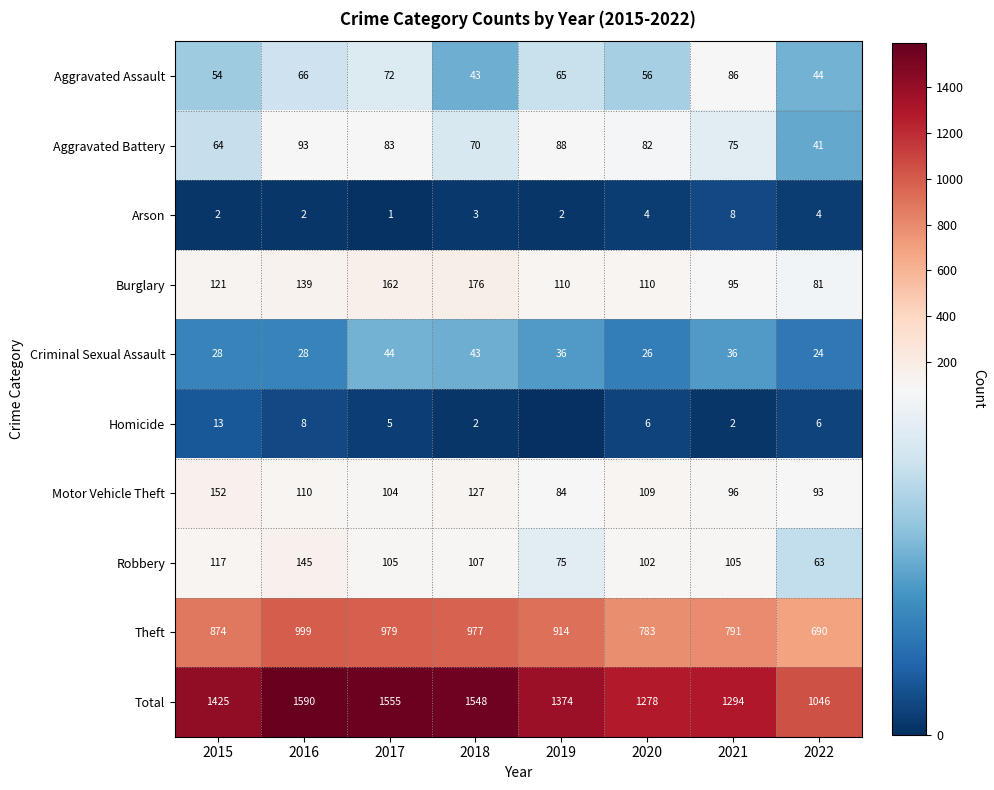

What is the maximum value shown in the chart?

1590